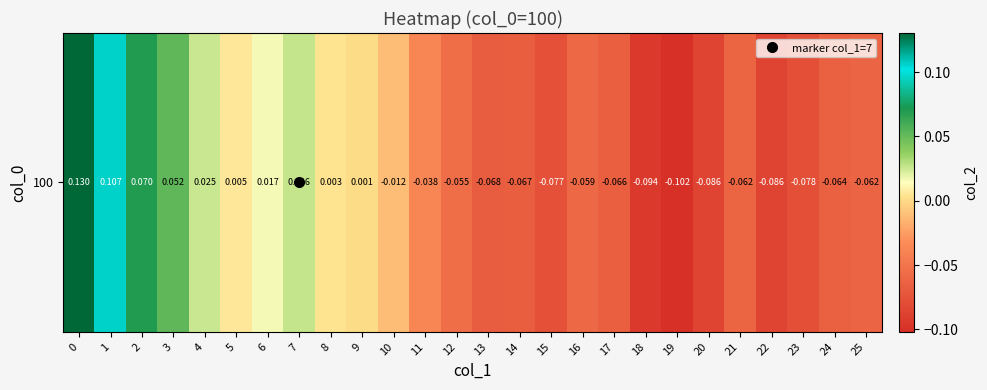

Which has a higher value, 19 or 5?

5